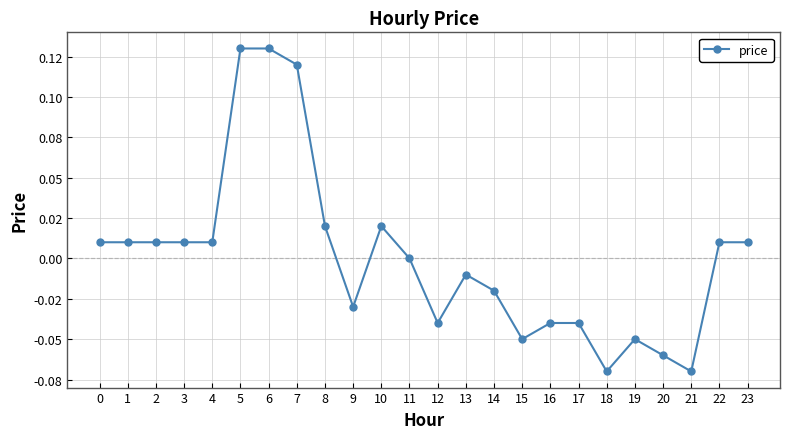

Does the chart have visible grid lines?

Yes